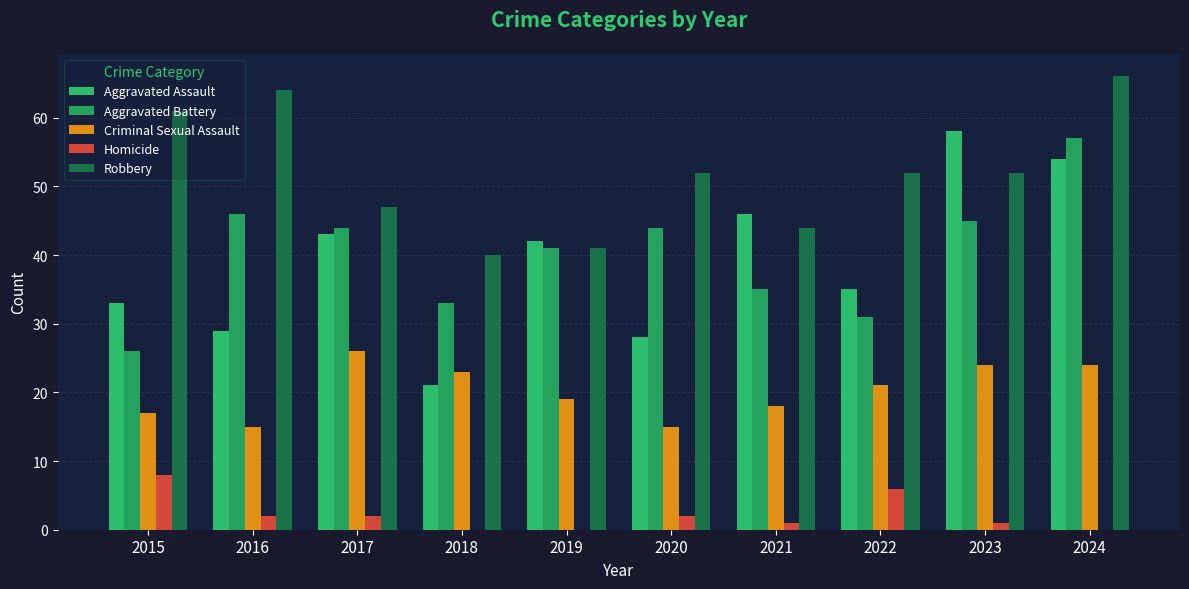

Which series has the largest total across all categories?

Robbery